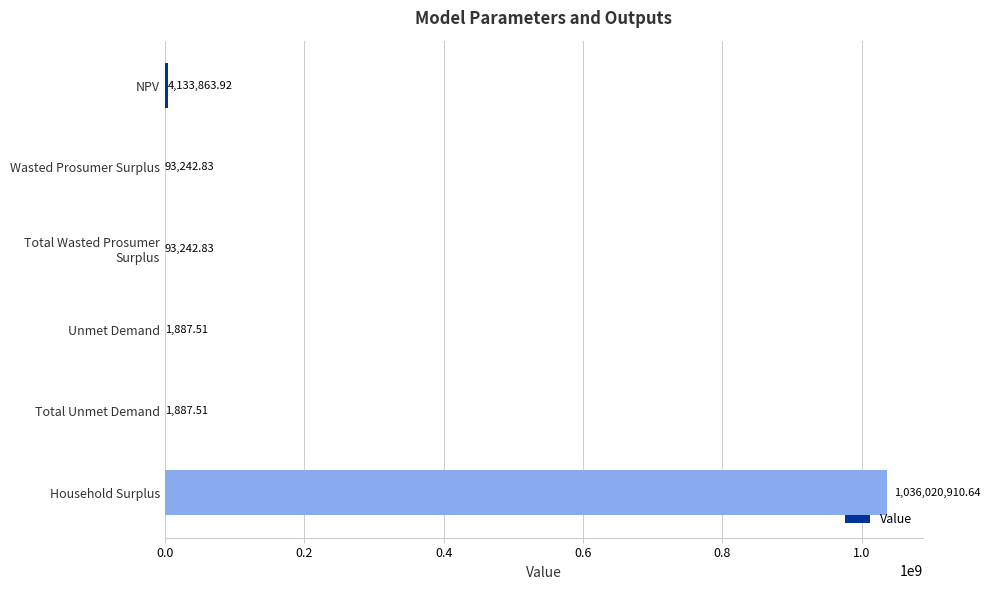

How many distinct data groups are displayed?

1